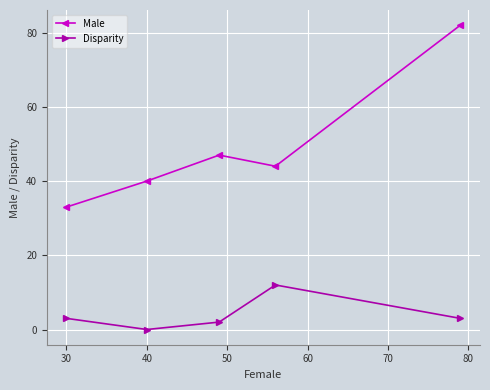

Which series has the widest spread of values?

Male